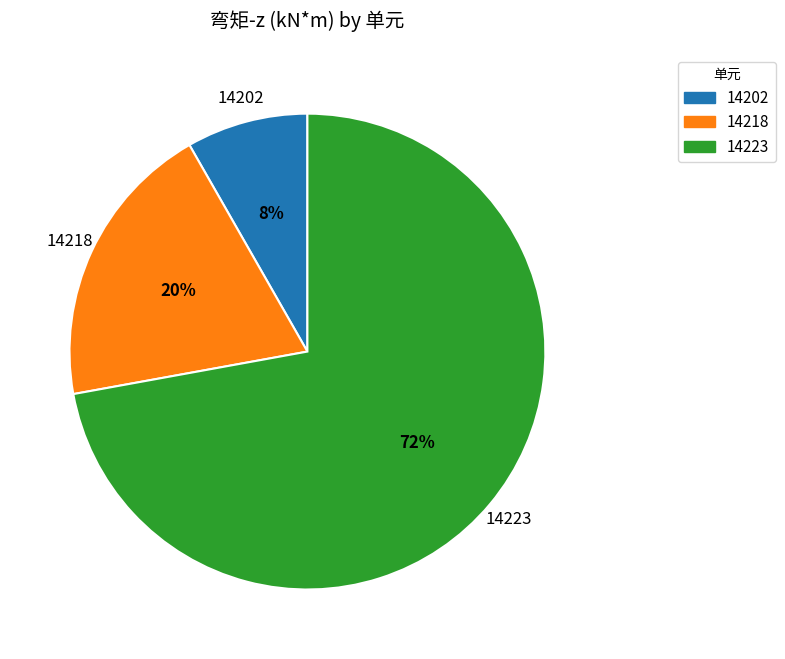

To the nearest percent, what percentage of the pie is 14218?

20%